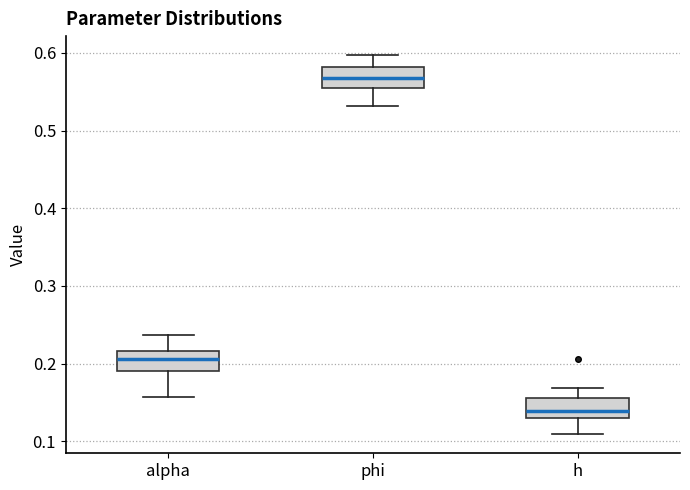

Where is the lower edge of the box for phi on the y-axis? The values are not printed on the chart, so give them approximately, as read against the axis.

0.55